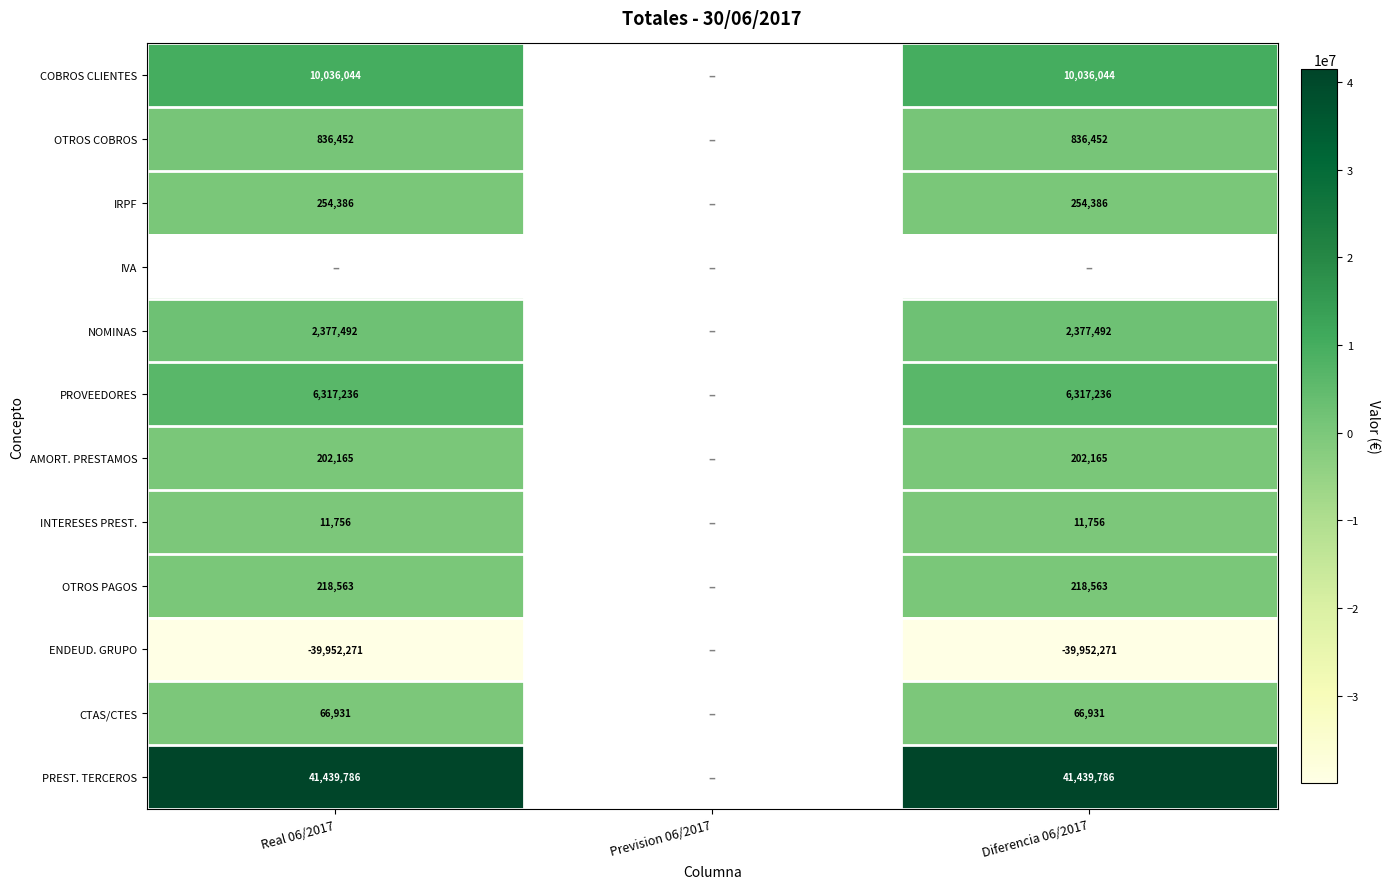

True or false: AMORT. PRESTAMOS has a value of 78102 at Real 06/2017.

False